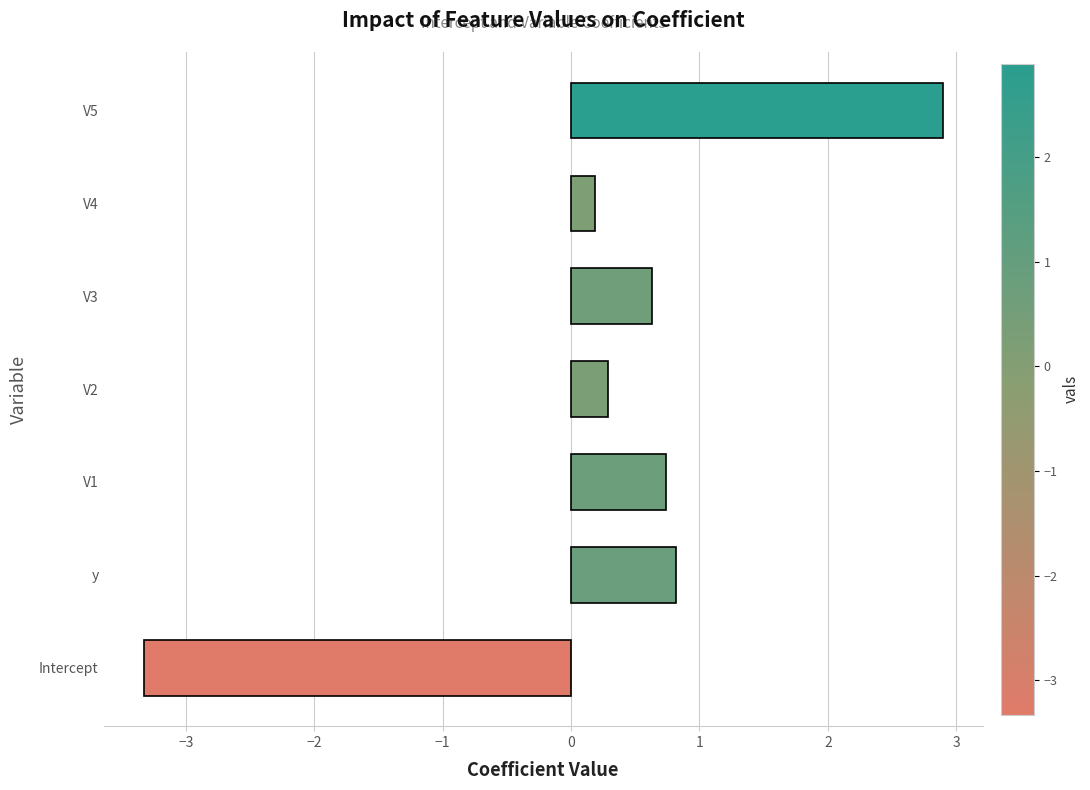

At which category does the chart reach its peak across all series?

V5